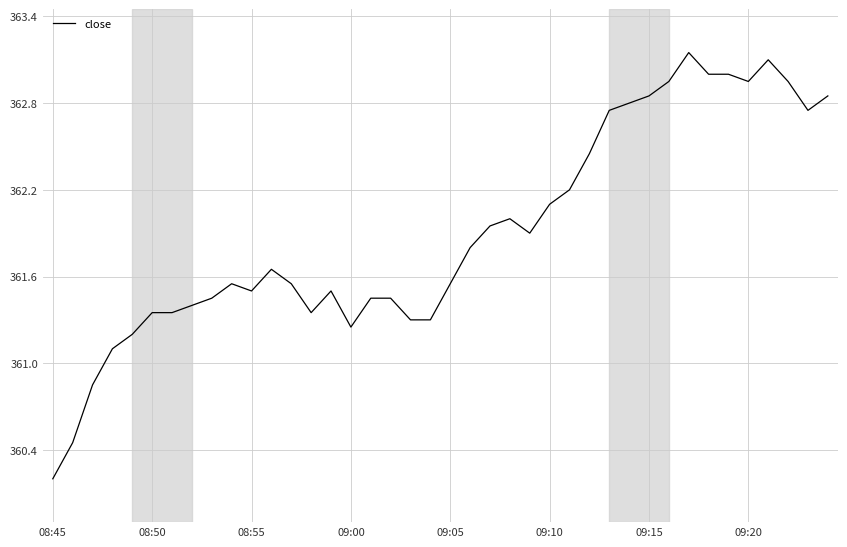

What is the smallest value displayed?

360.2